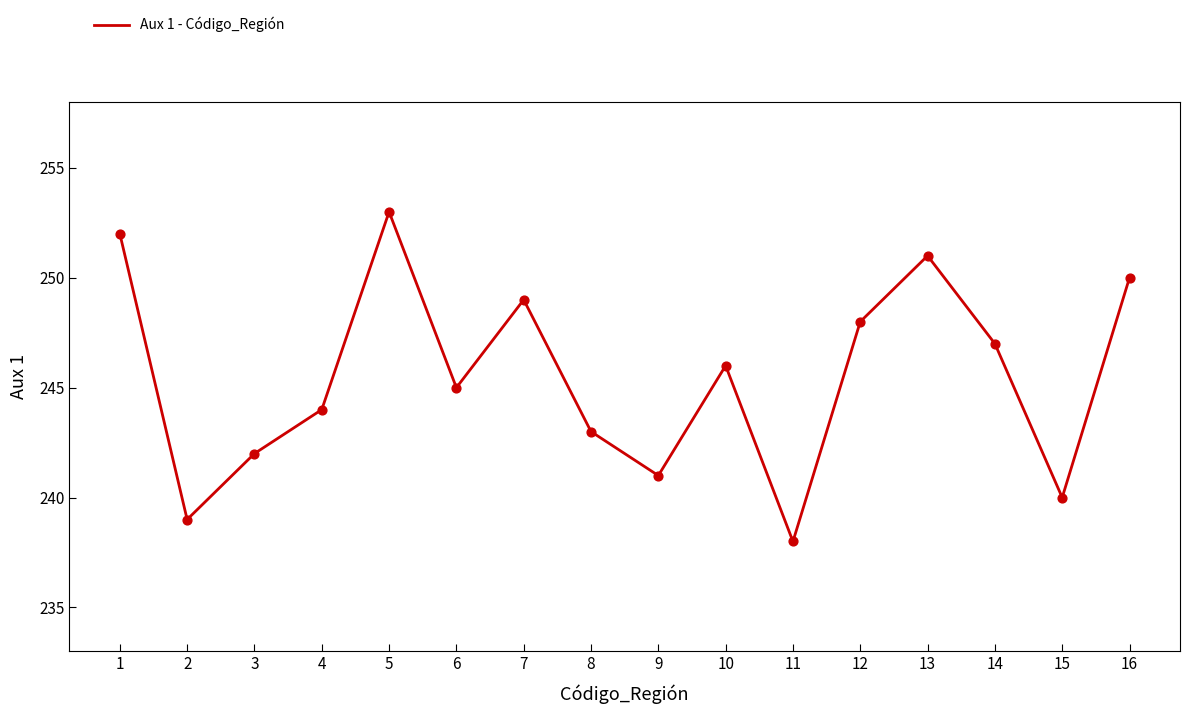

What is the change in value from 5 to 13?

-2